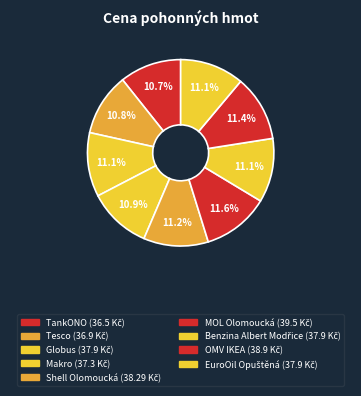

What percentage is NOT represented by Globus?

88.9%